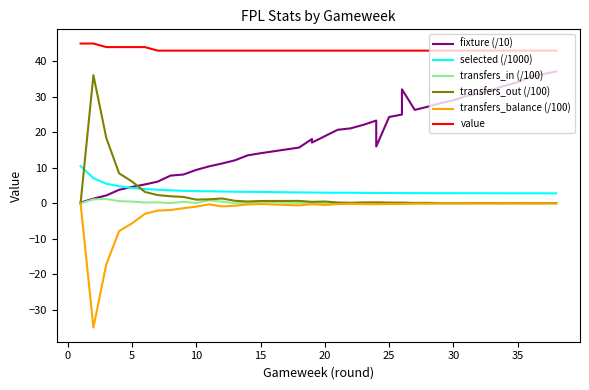

What is the difference between the highest and lowest values at 29?

43.0